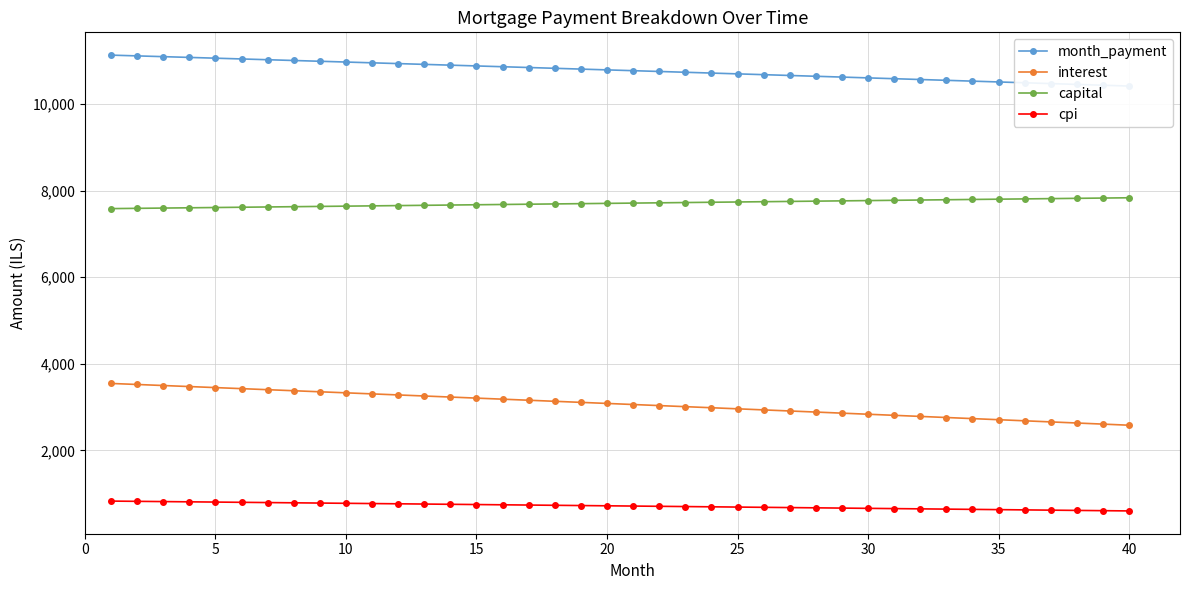

How many distinct data groups are displayed?

4